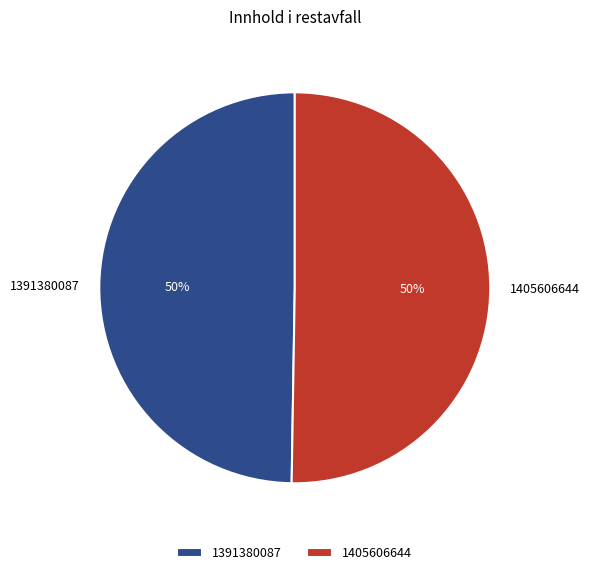

Is it true that 1391380087 is 50% of the pie?

True